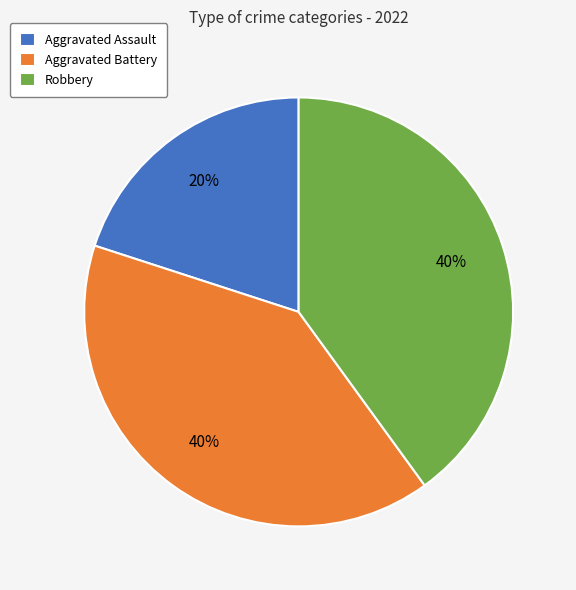

To the nearest percent, what is the difference between the largest and smallest slice percentages?

20%